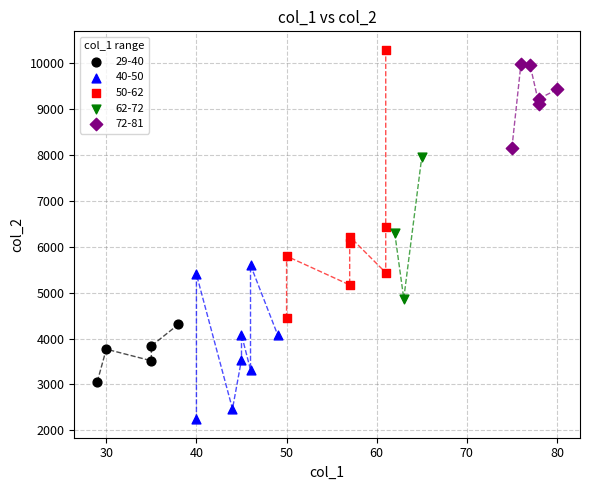

Which series reaches the maximum Y coordinate?

50-62